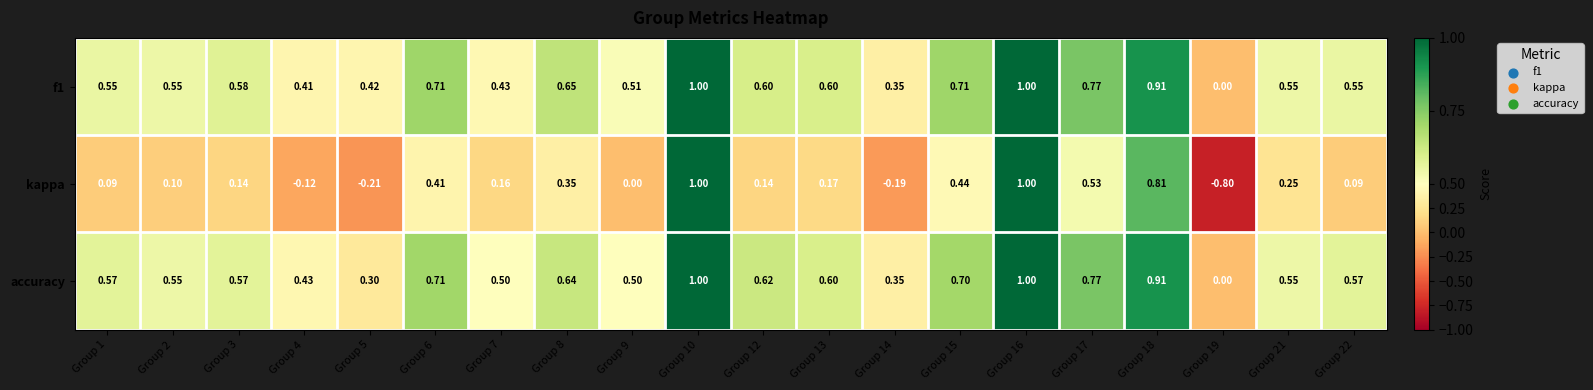

Which series has the largest total across all categories?

f1